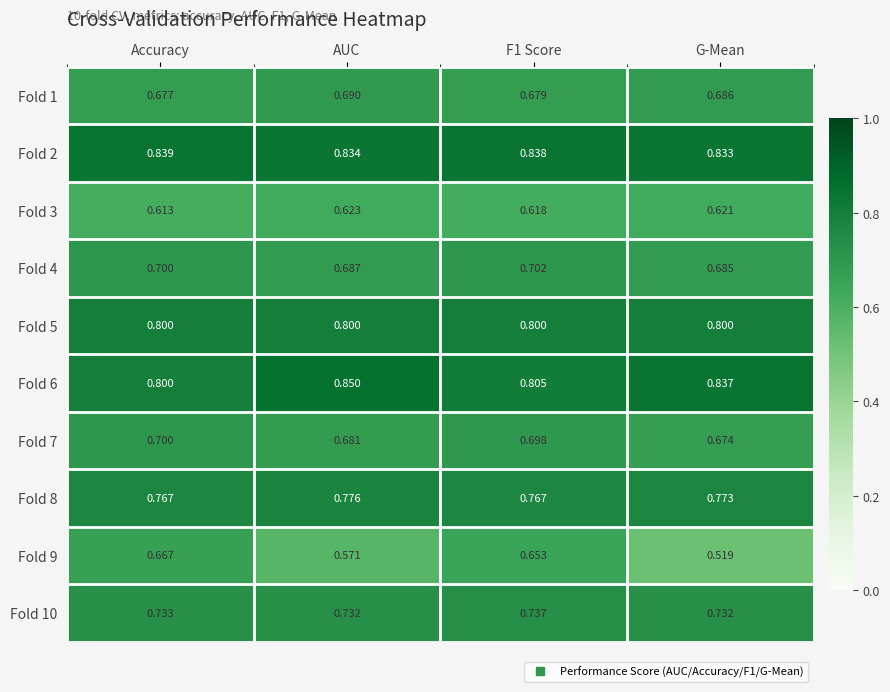

Which series changed the most between Accuracy and F1 Score?

Fold 9